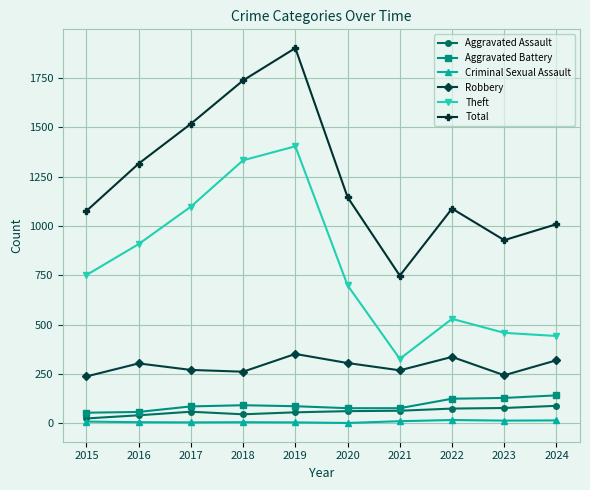

At 2023, list the series in order from largest to smallest.

Total, Theft, Robbery, Aggravated Battery, Aggravated Assault, Criminal Sexual Assault